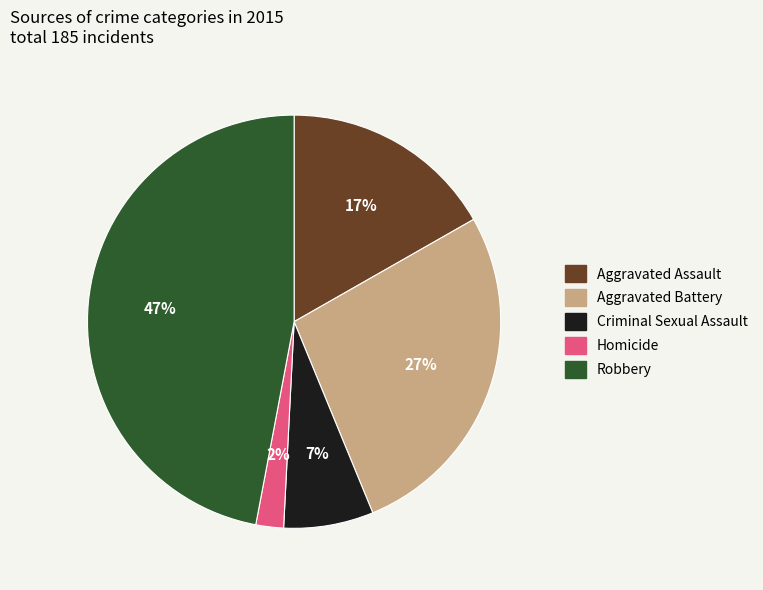

What percentage is the Robbery slice, to the nearest percent?

47%